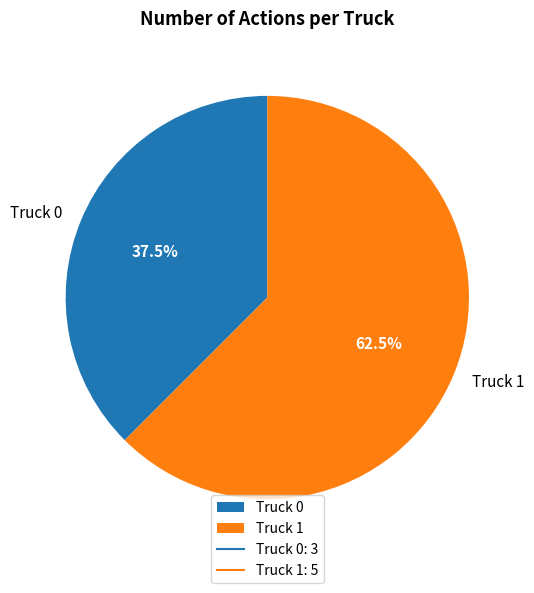

The Truck 0 slice represents 52% of the pie. True or false?

False